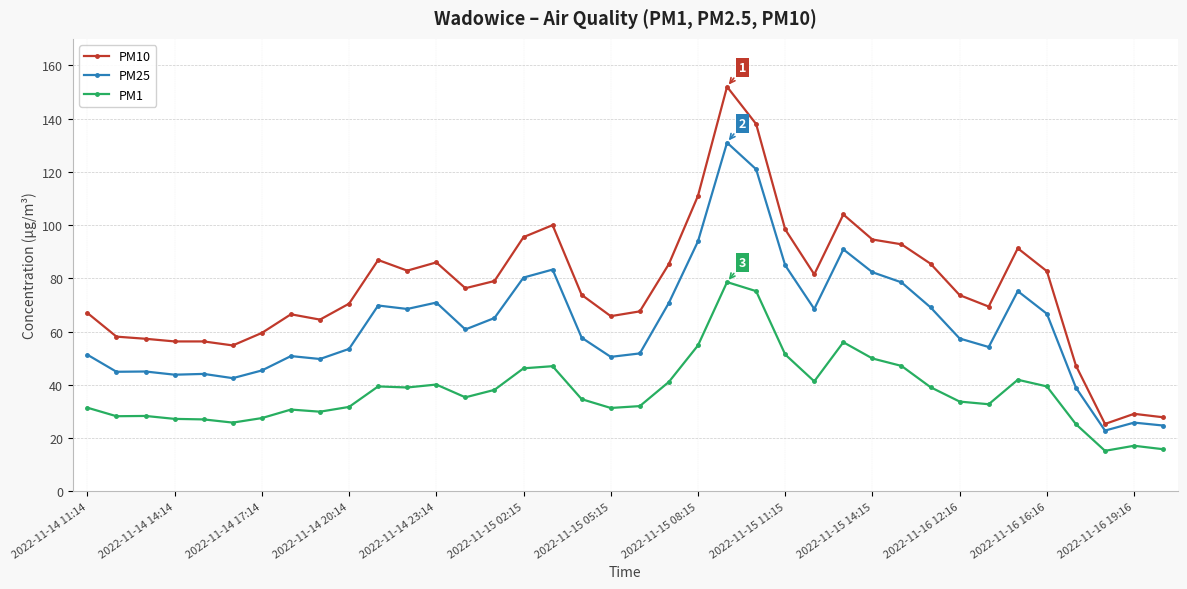

True or false: PM10 and PM25 intersect in this chart.

False